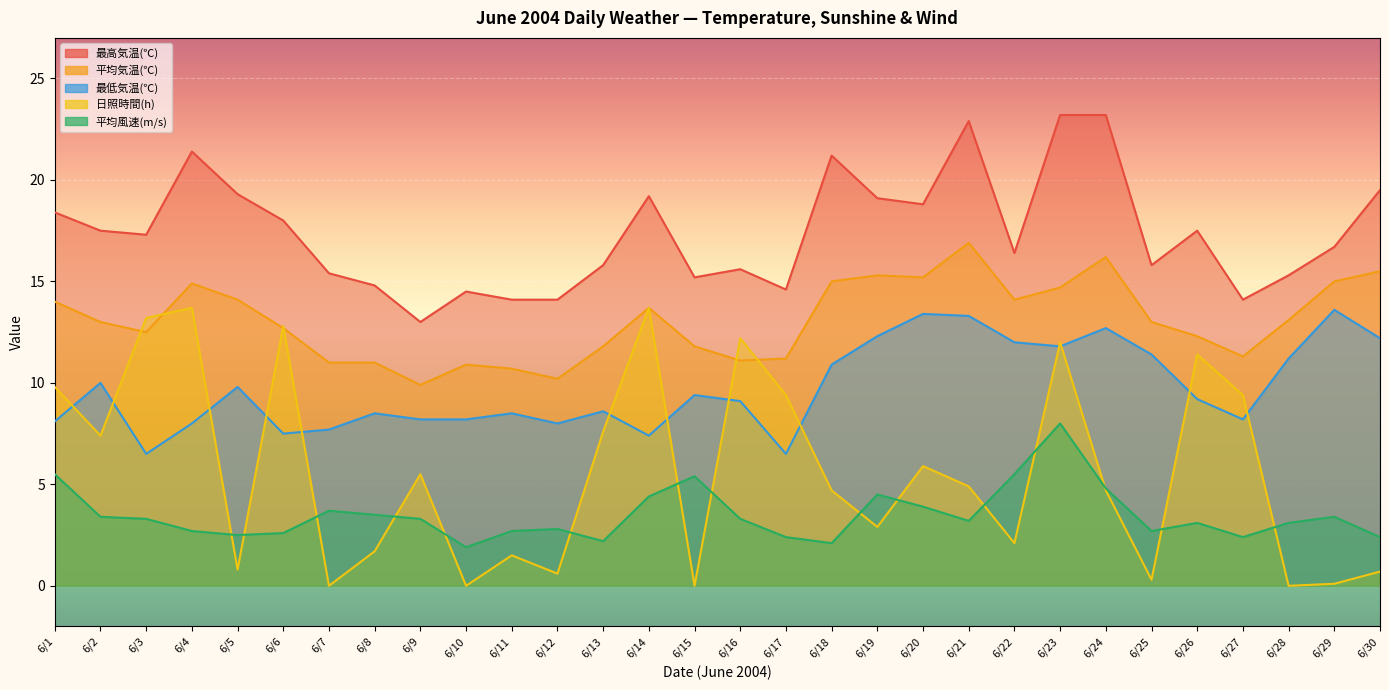

At 6/7, list the series in order from smallest to largest.

日照時間(h), 平均風速(m/s), 最低気温(℃), 平均気温(℃), 最高気温(℃)